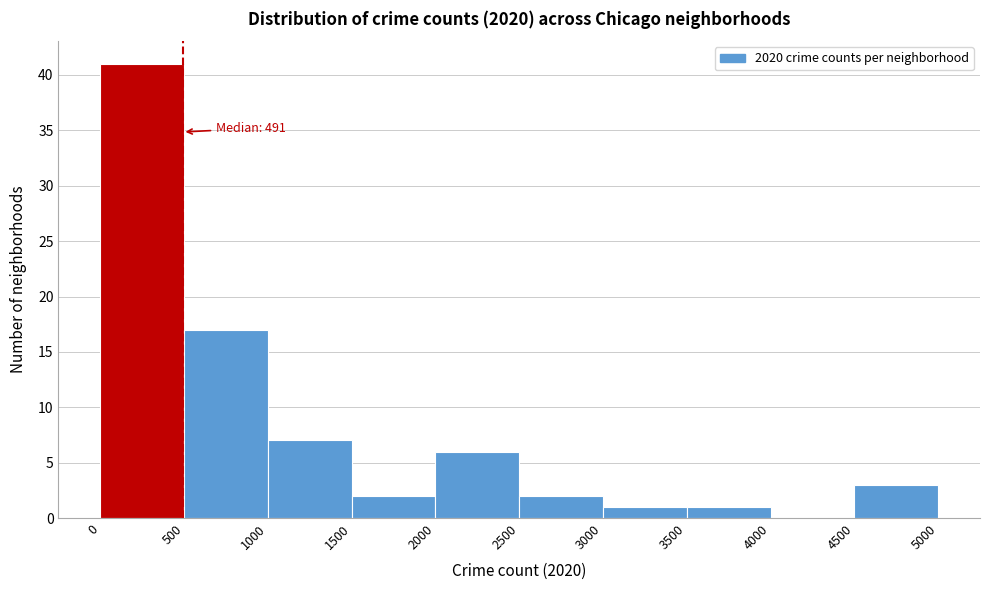

Which range on the x-axis has the tallest bar?

0 to 500